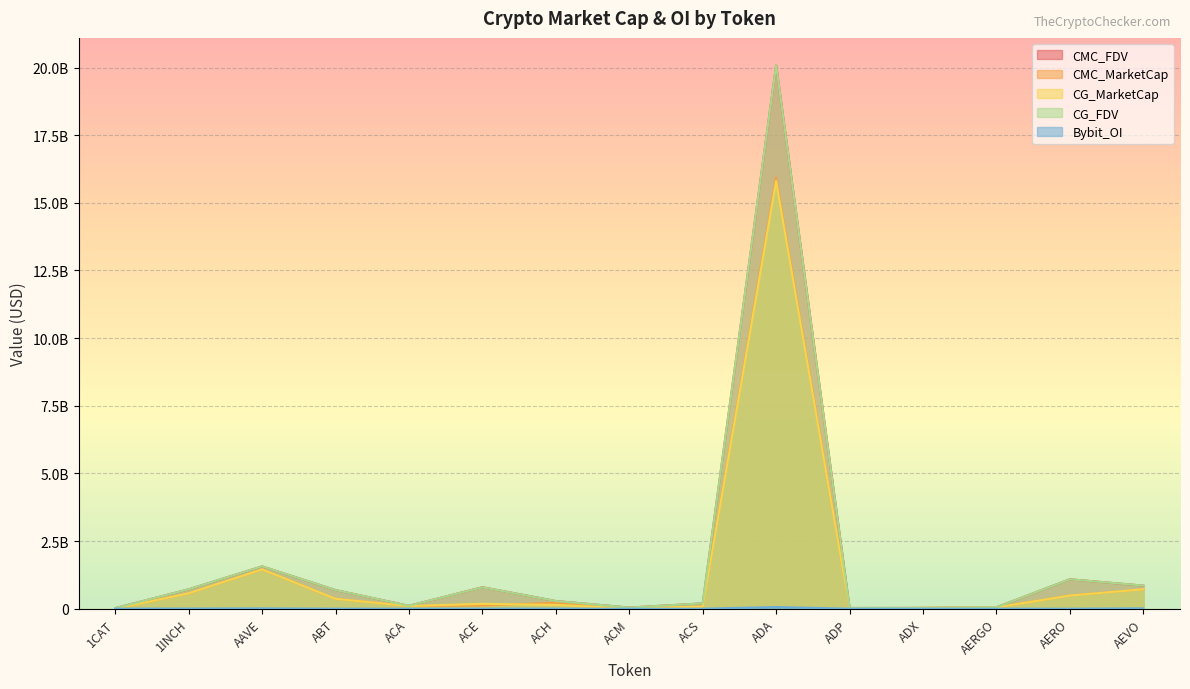

What is the label of the 15th point from the right?

1CAT